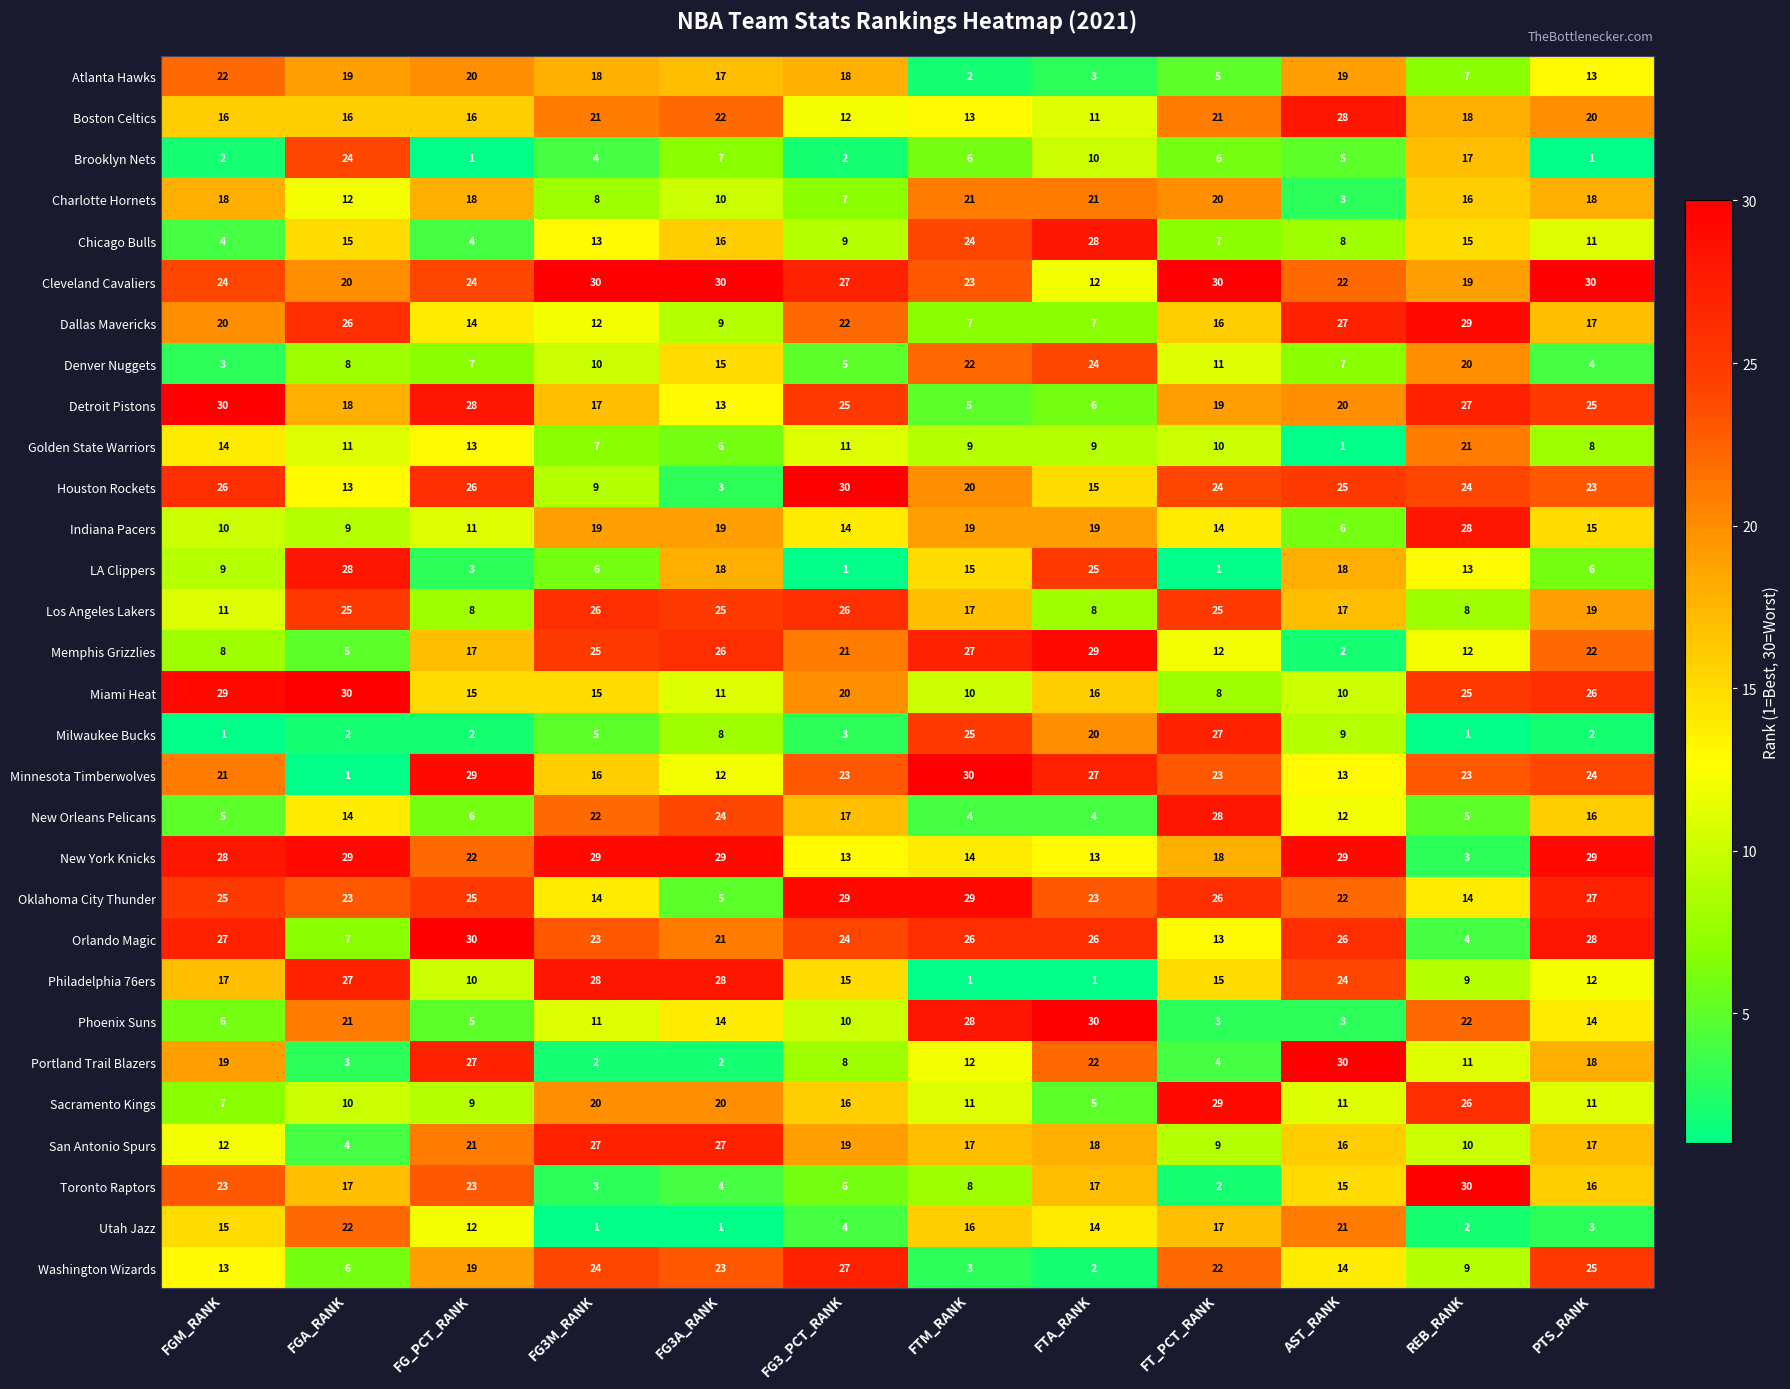

What is the difference between the highest and lowest values at FTA_RANK?

29